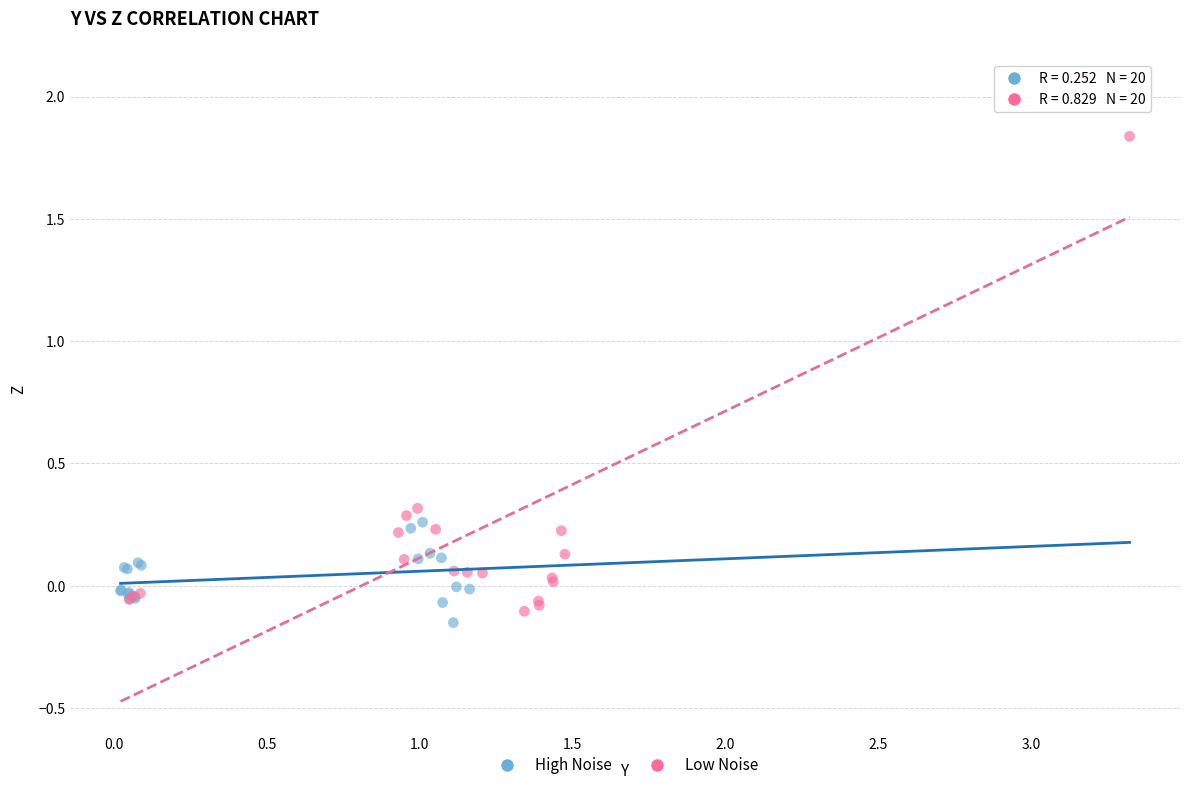

Which series has the largest Y range (max minus min)?

Low Noise